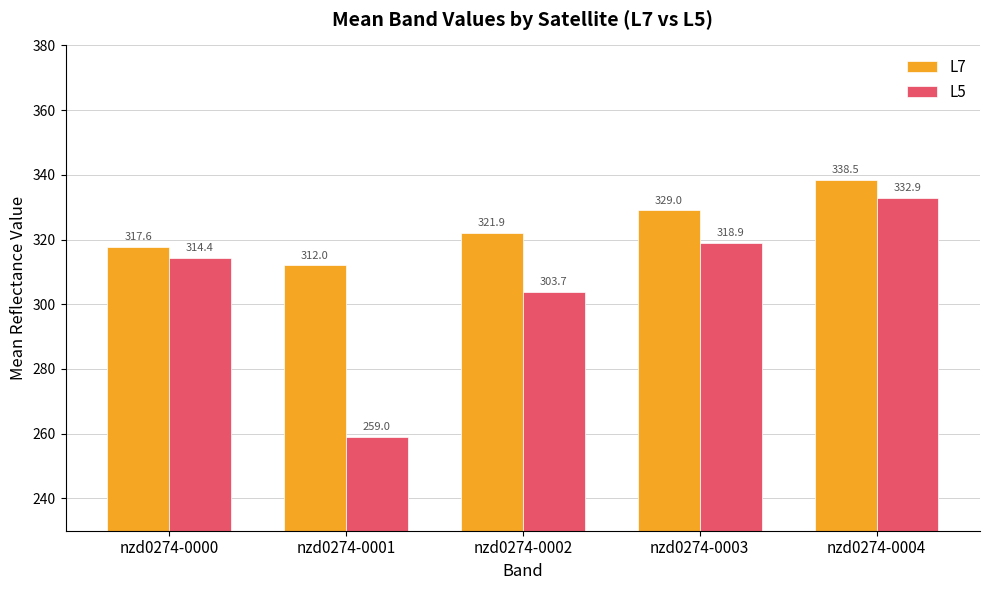

Is it true that L5 equals 332.9 at nzd0274-0004?

True